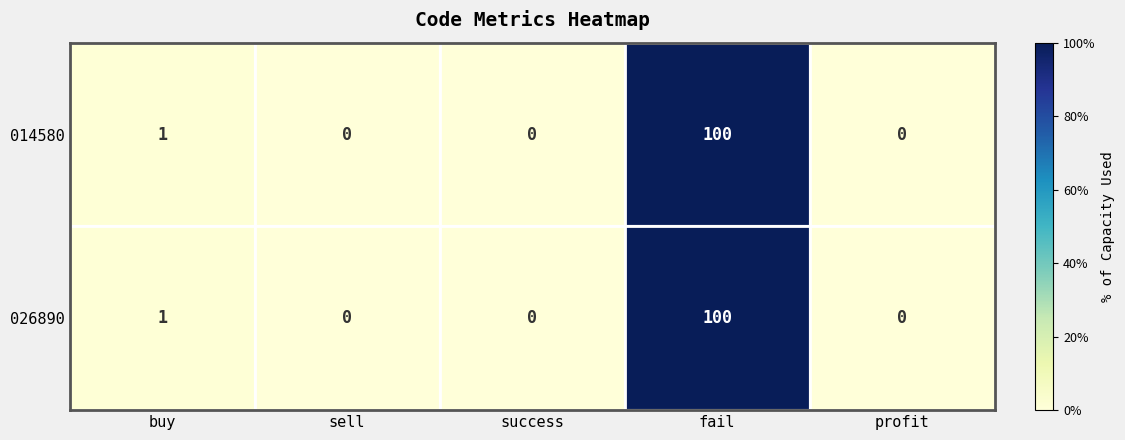

What is the difference between the maximum and minimum values in the 014580 series?

100